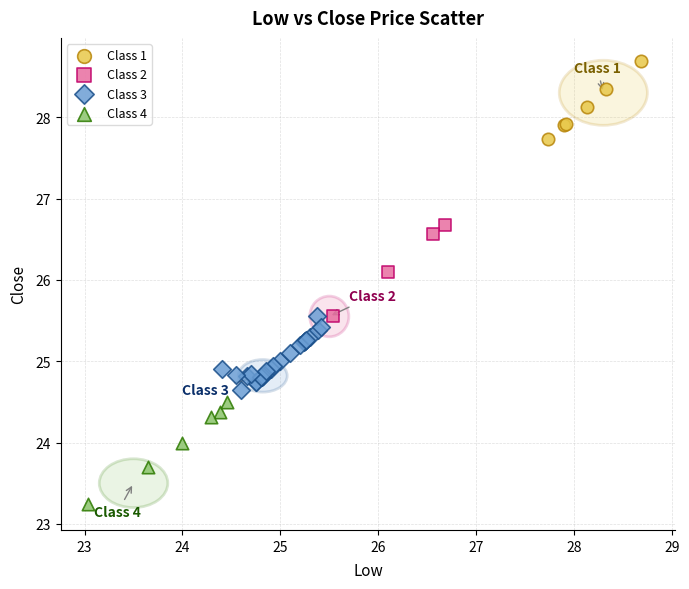

Which series reaches the maximum Y coordinate?

Class 1